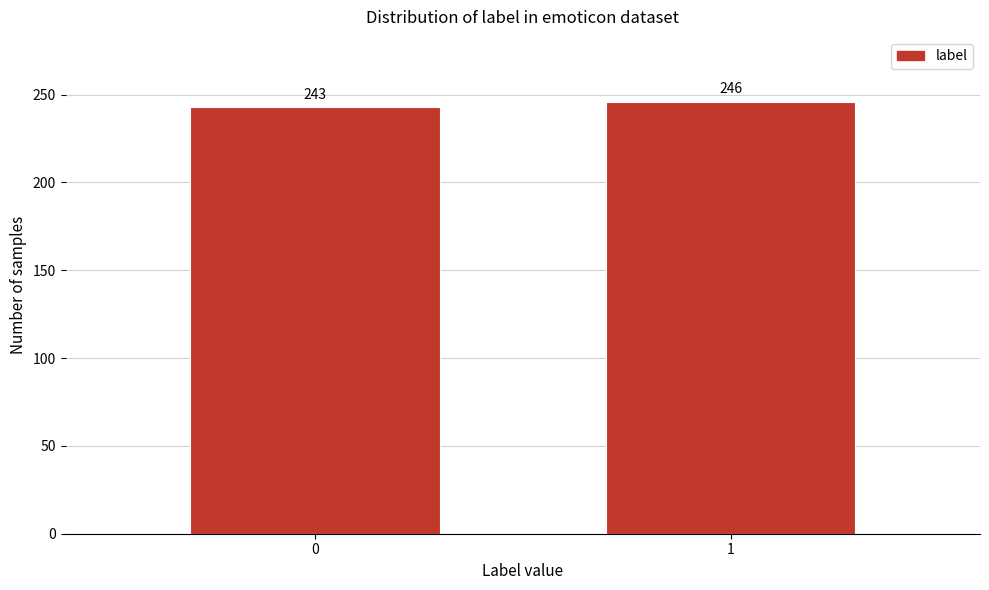

Reading right to left, list all the values displayed in this chart.

1=246	0=243